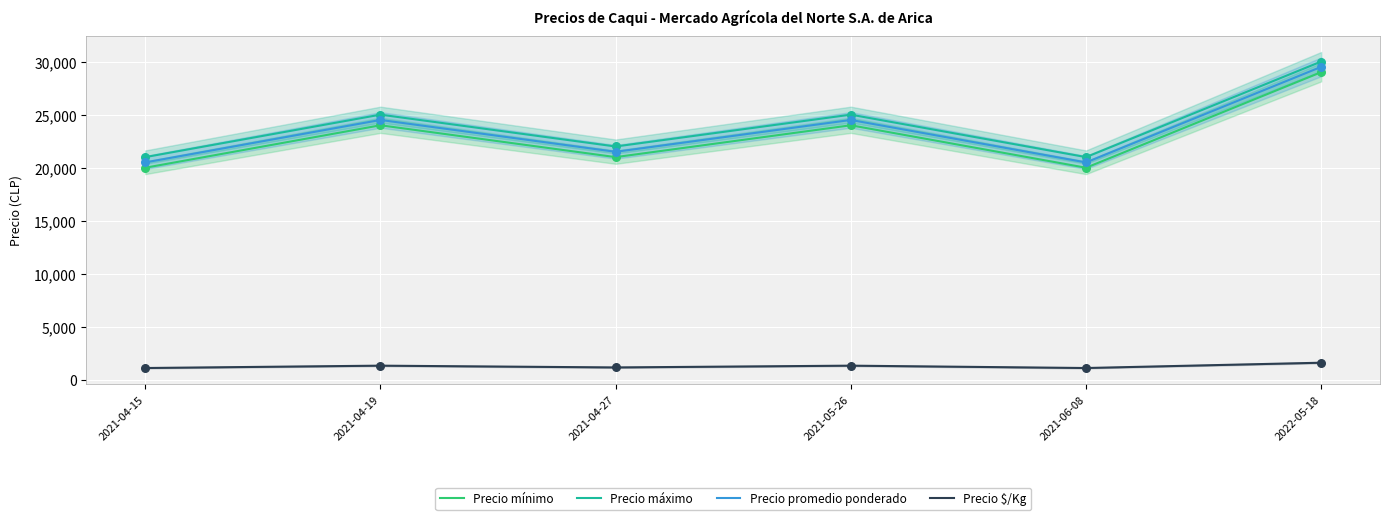

Which series has the largest total across all categories?

Precio máximo